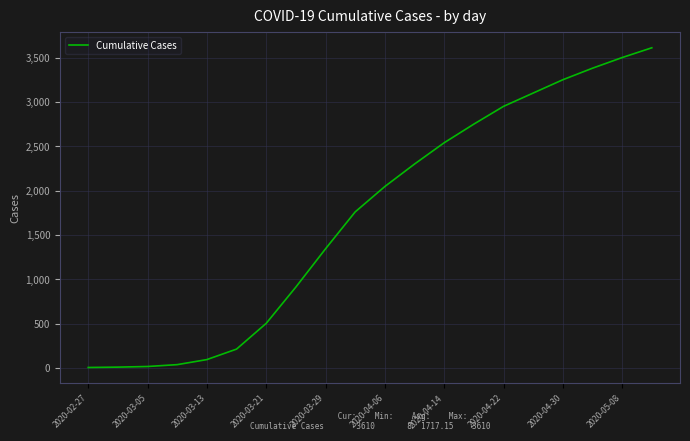

What is the greatest value displayed?

3610